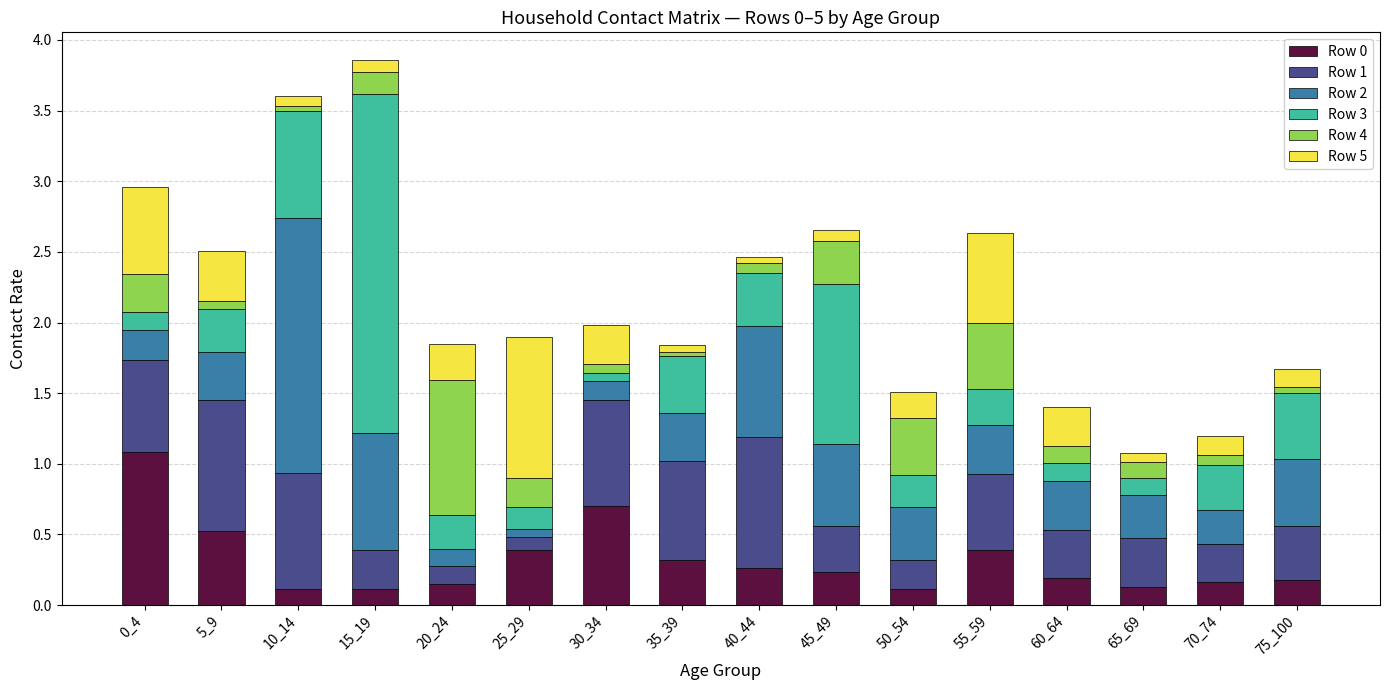

What is the total value across all series at 10_14?

3.6